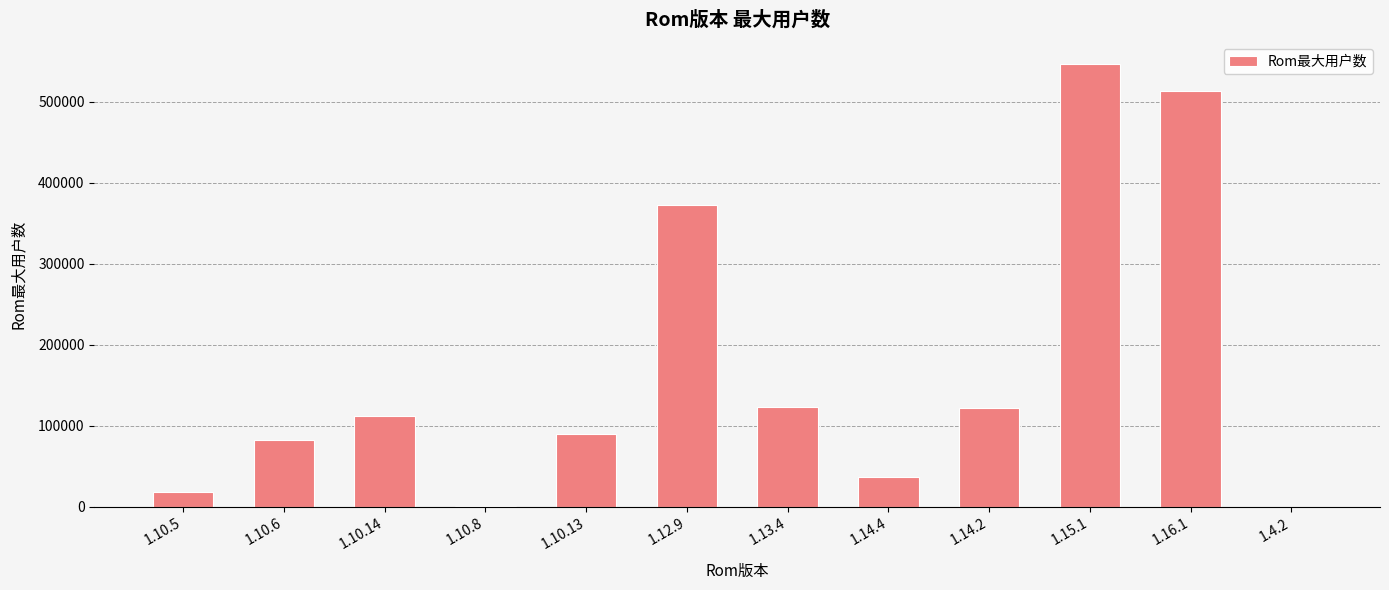

Which label corresponds to the largest value in the chart?

1.15.1